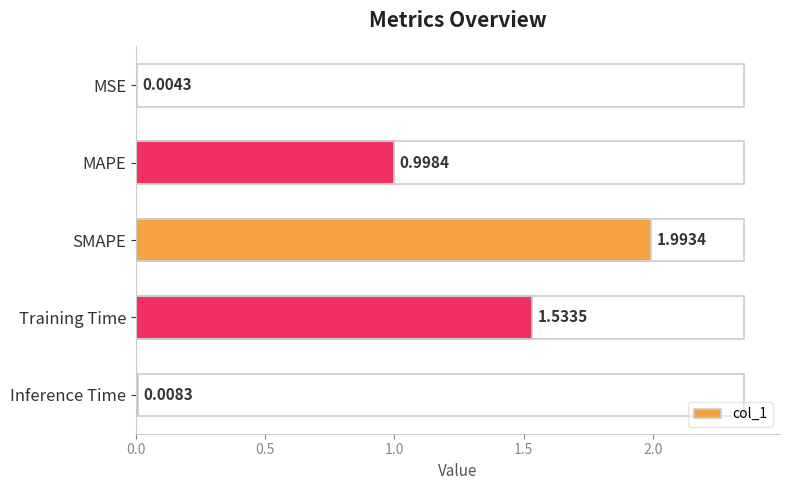

Where is the data nearest to the value 0?

MSE